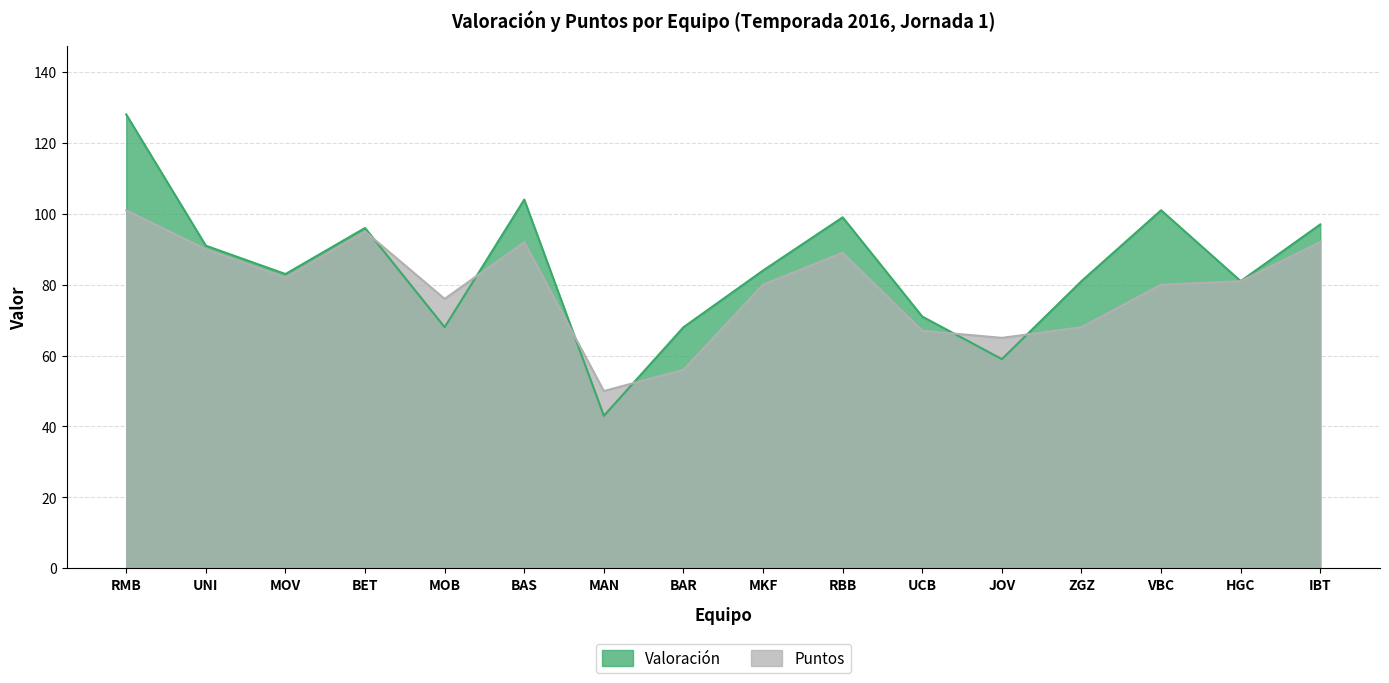

Rank the categories by Valoración value from highest to lowest.

RMB, BAS, VBC, RBB, IBT, BET, UNI, MKF, MOV, ZGZ, HGC, UCB, MOB, BAR, JOV, MAN